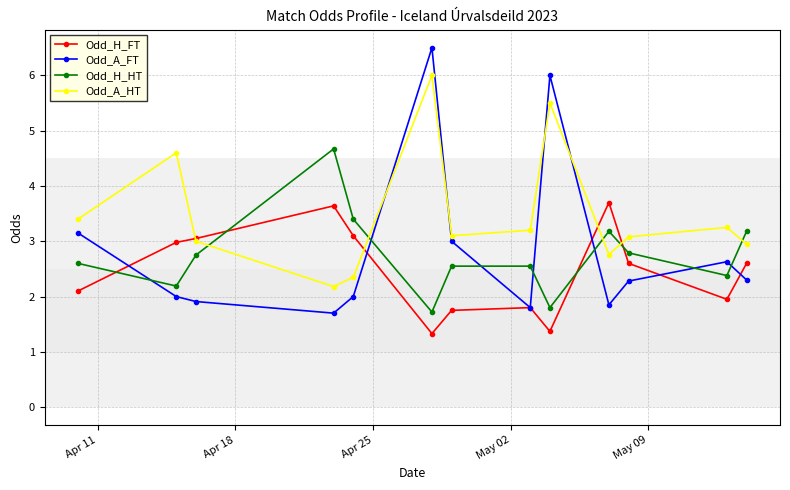

What is the value of the Odd_H_FT point at the 10th from the left?

3.7